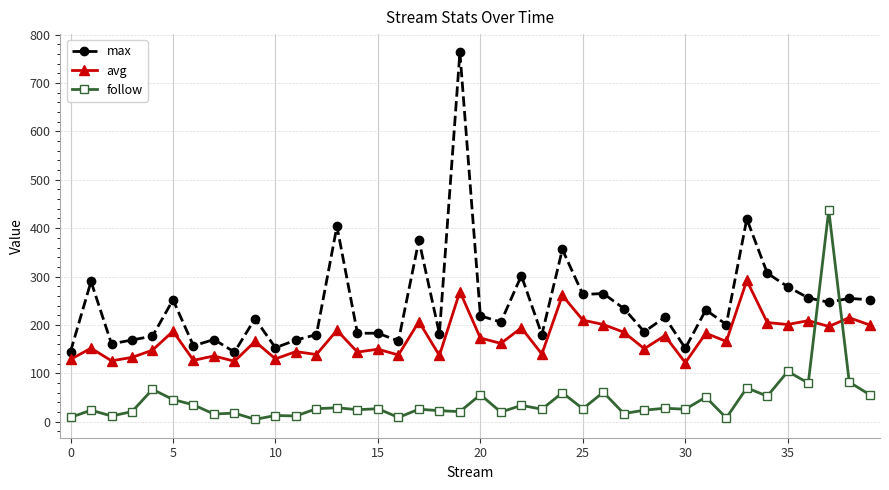

Which series has the widest spread of values?

max